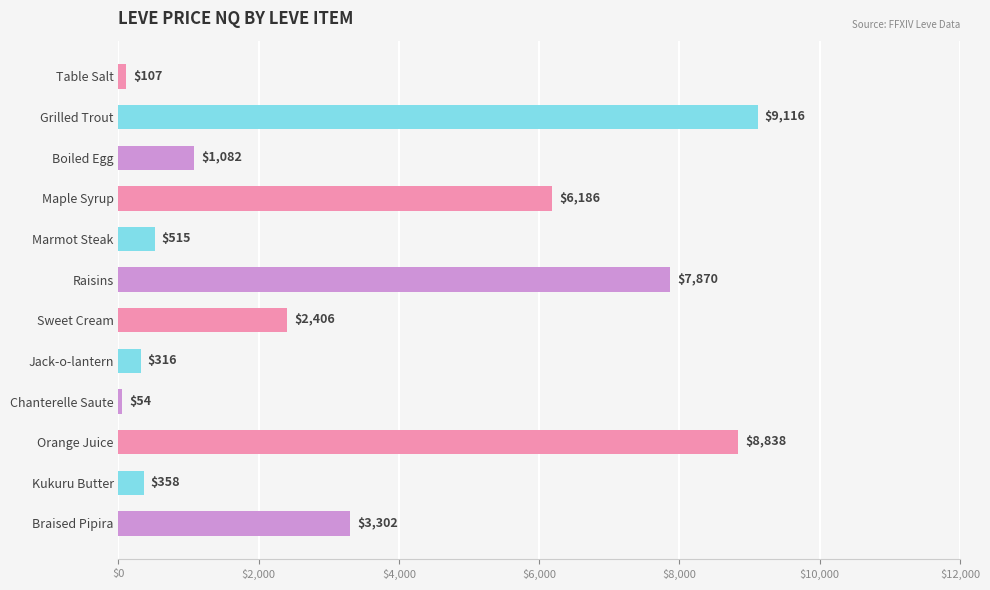

What position from the bottom is Boiled Egg?

10